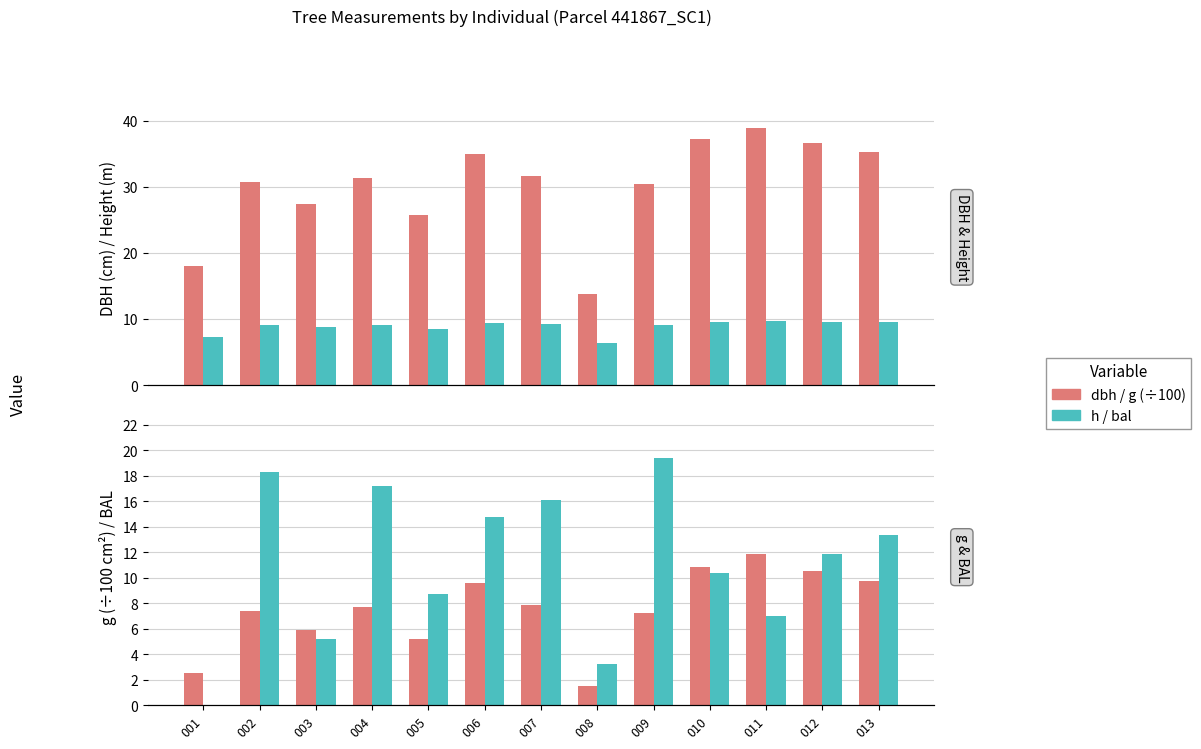

What is the sum of all g (x100) values?

97.9